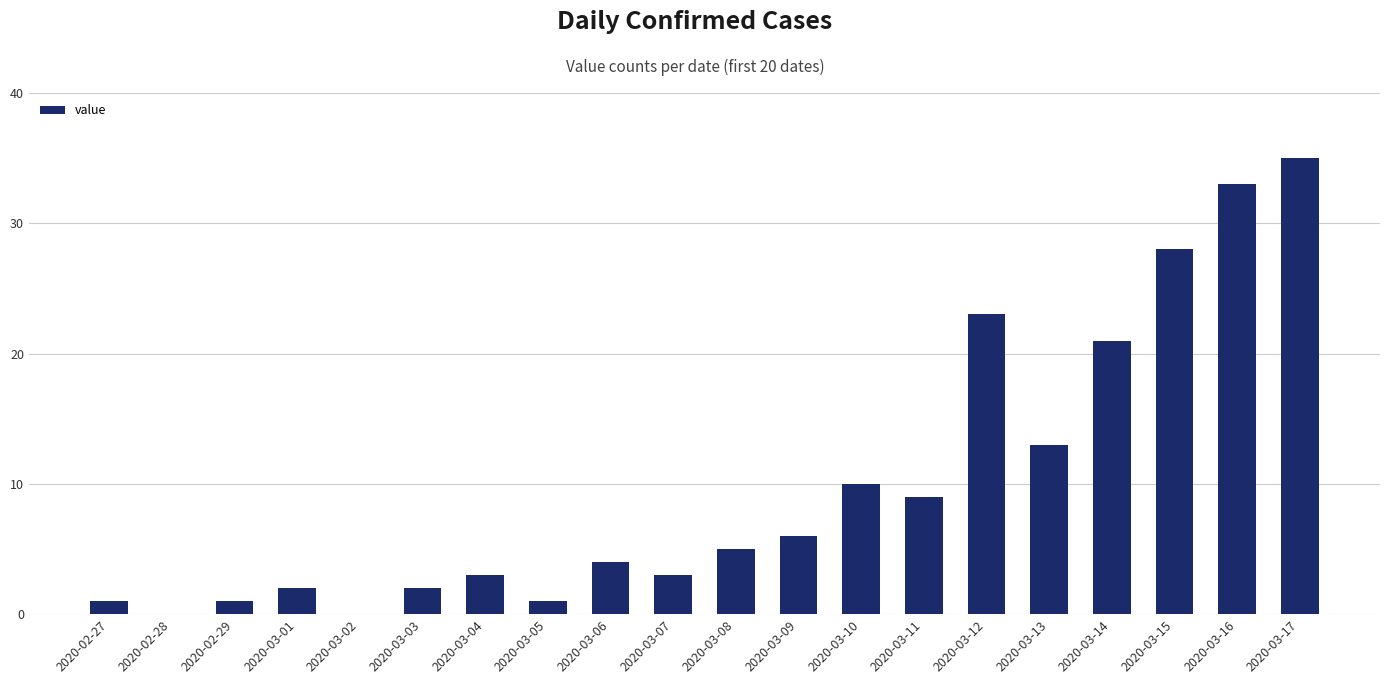

What is the sum of the values at 2020-03-06 and 2020-03-13?

17